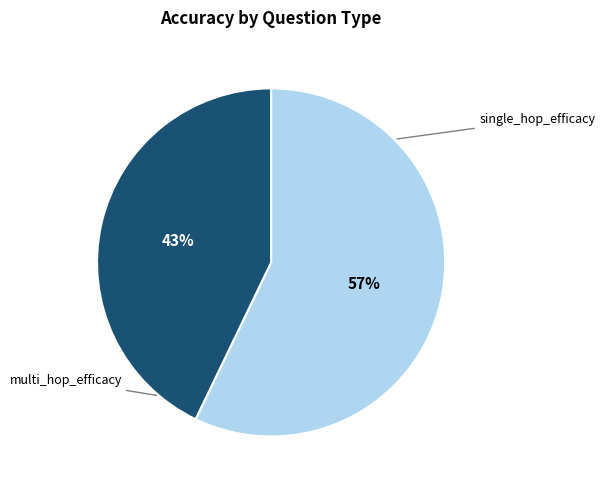

Is there a majority slice in this chart?

Yes